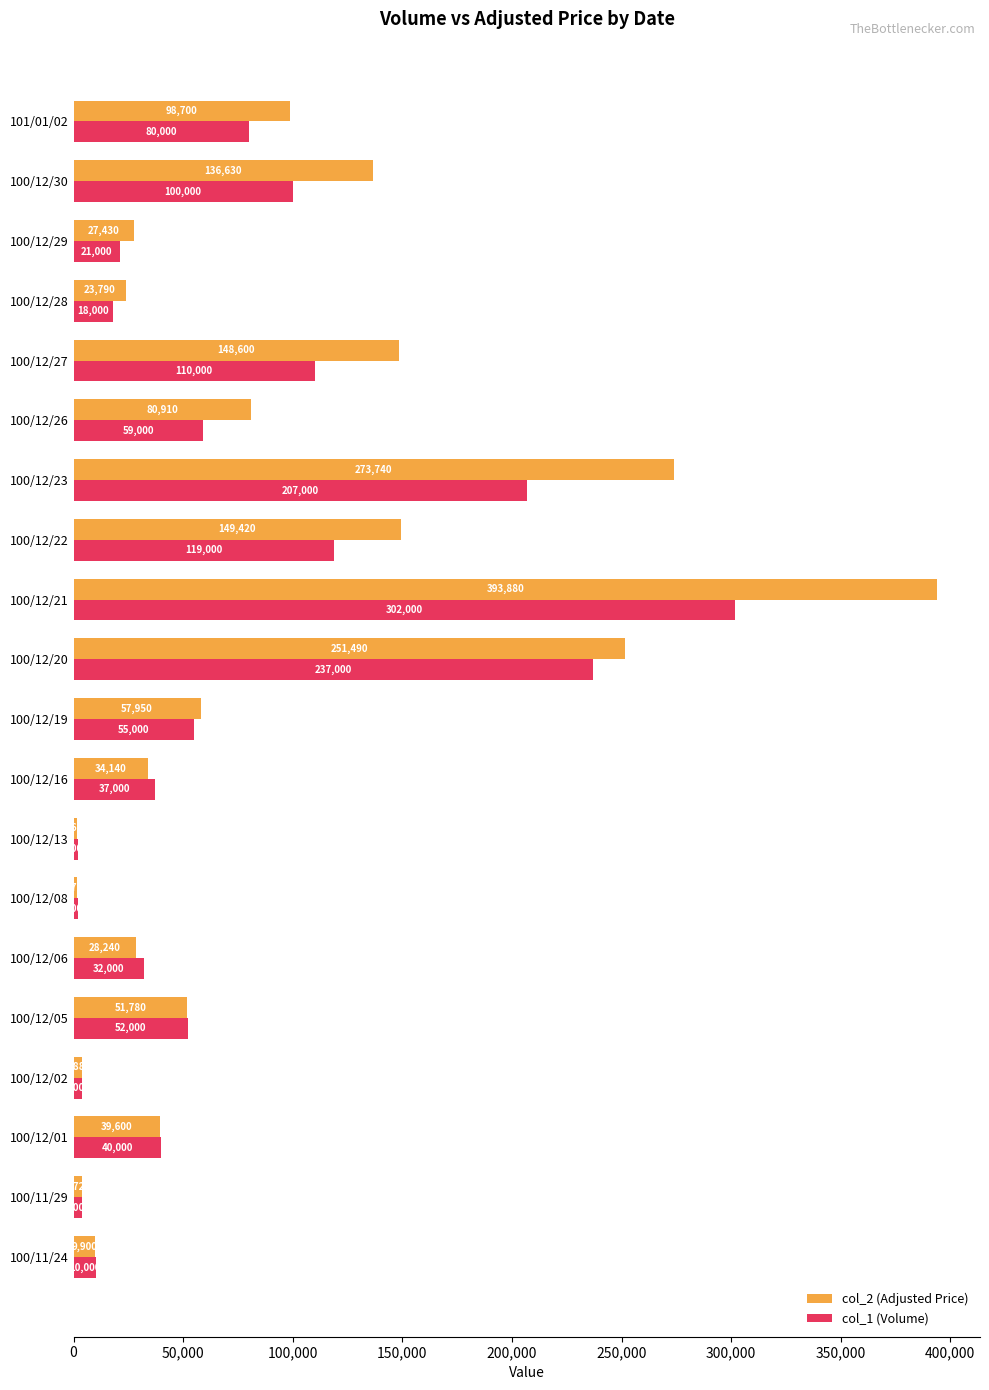

Between 100/12/21 and 100/12/23, which series saw the biggest shift?

col_2 (Adjusted Price)